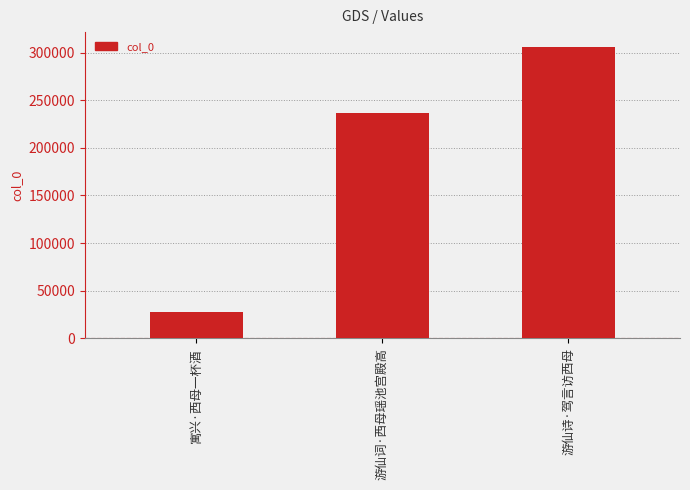

Reading left to right, what are all the values shown in this chart?

寓兴·西母一杯酒=27754	游仙词·西母瑶池宫殿高=237035	游仙诗·驾言访西母=306210